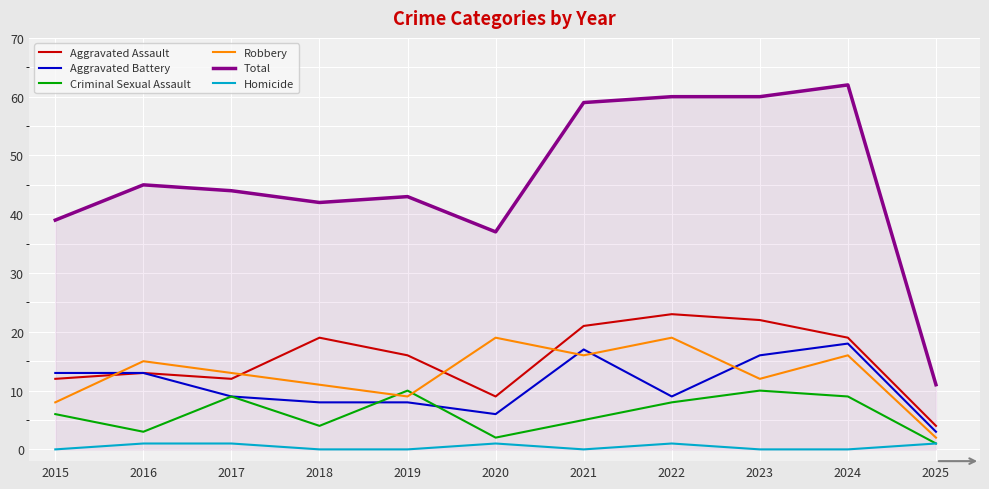

The Robbery series shows 15 at 2016. True or false?

True